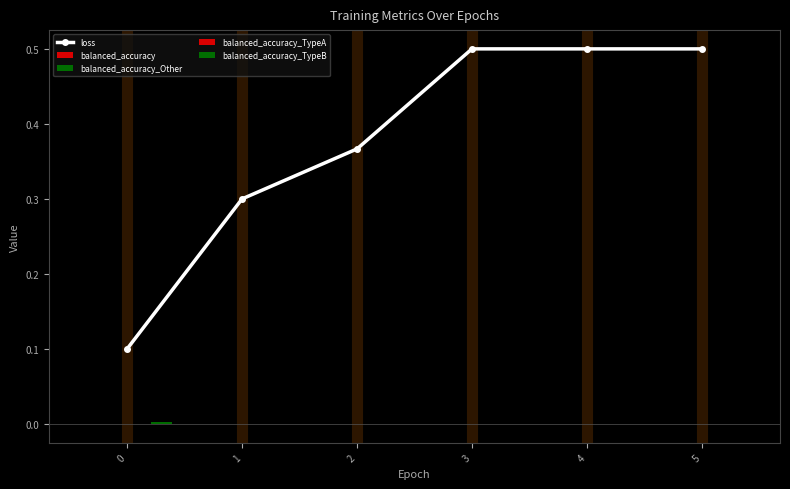

Which series has the widest spread of values?

loss